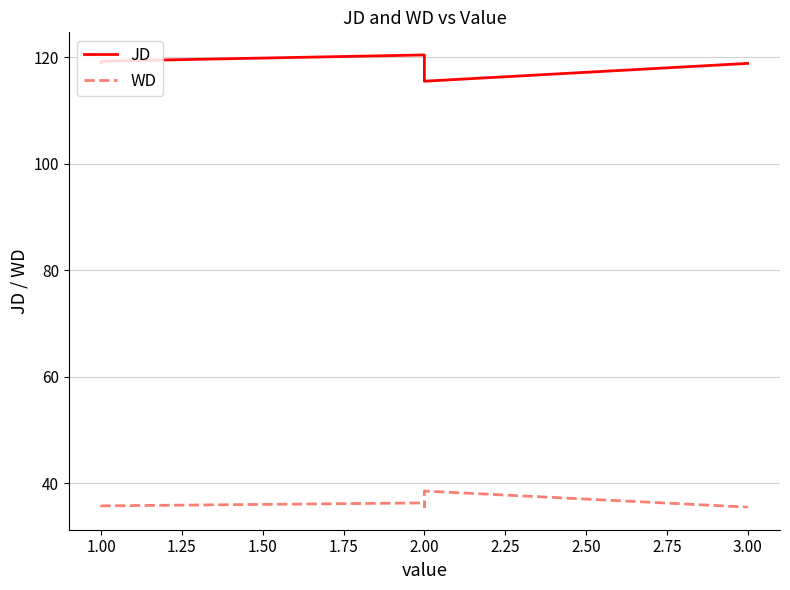

What is the difference between the highest and lowest values at 2.00?

84.1